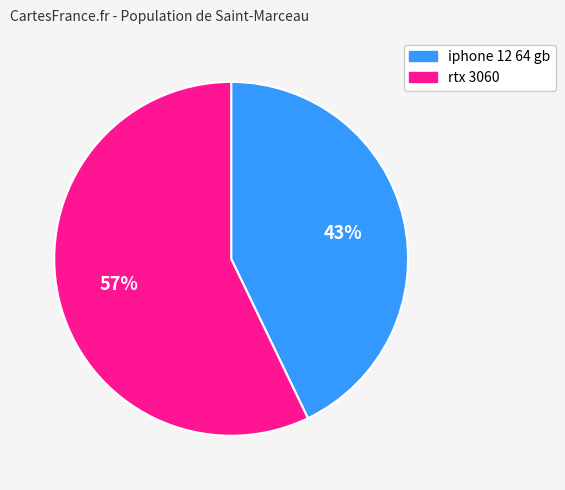

What percentage is the iphone 12 64 gb slice, to the nearest percent?

43%